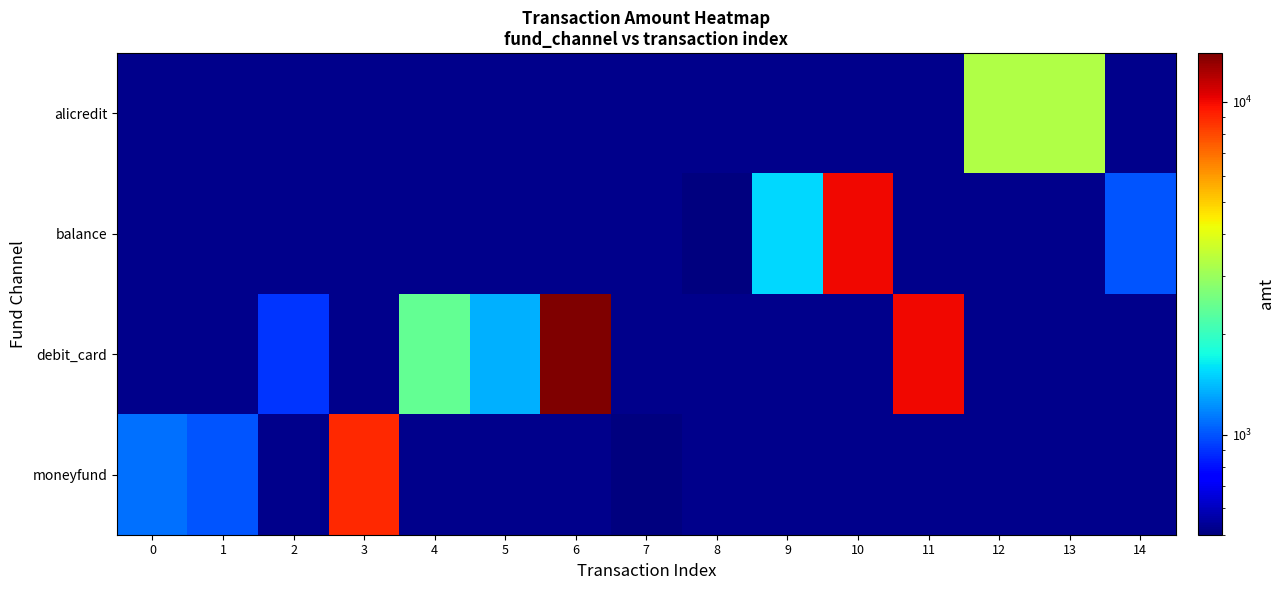

Between 1 and 13, which is larger?

13